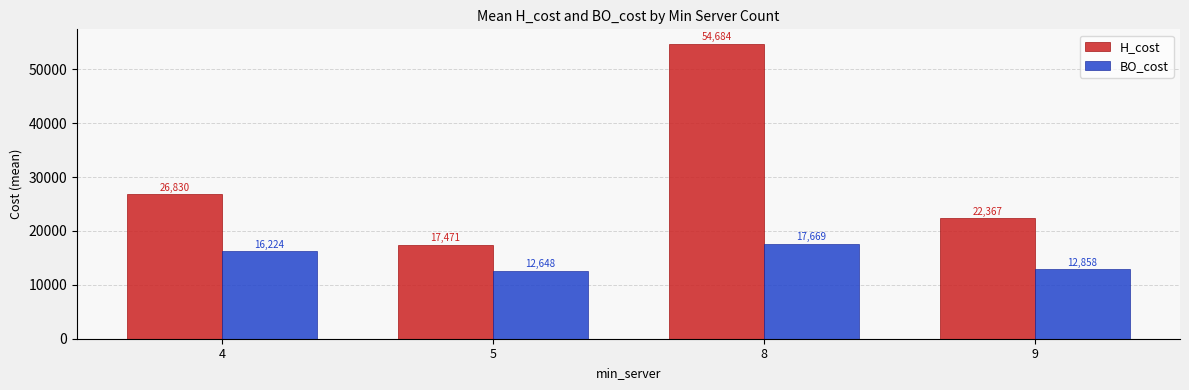

True or false: H_cost has a value of 26830.4 at 4.

True